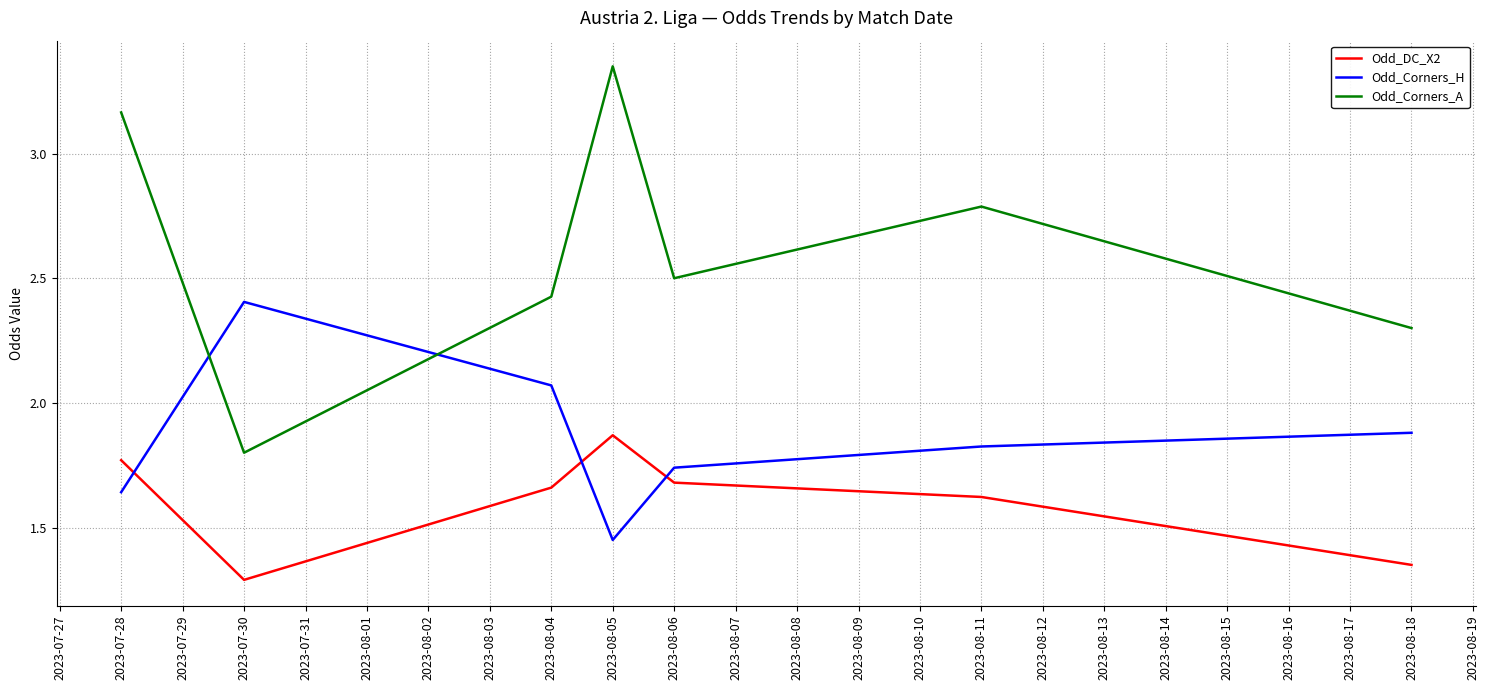

What position from the right is 2023-08-11?

2